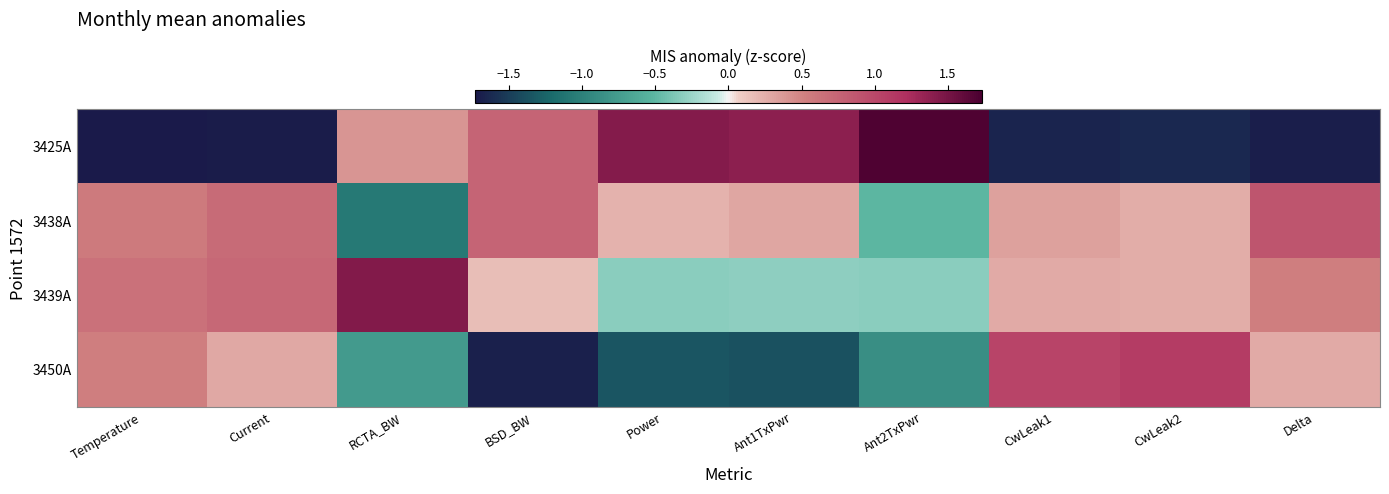

Reading left to right, transcribe all the data shown in this chart.

row_0: Temperature=-1.7	Current=-1.7	RCTA_BW=0.4	BSD_BW=0.8	Power=1.4	Ant1TxPwr=1.4	Ant2TxPwr=1.7	CwLeak1=-1.7	CwLeak2=-1.6	Delta=-1.7
row_1: Temperature=0.6	Current=0.7	RCTA_BW=-1.1	BSD_BW=0.8	Power=0.2	Ant1TxPwr=0.3	Ant2TxPwr=-0.5	CwLeak1=0.3	CwLeak2=0.3	Delta=0.9
row_2: Temperature=0.6	Current=0.7	RCTA_BW=1.4	BSD_BW=0.2	Power=-0.3	Ant1TxPwr=-0.3	Ant2TxPwr=-0.3	CwLeak1=0.3	CwLeak2=0.3	Delta=0.5
row_3: Temperature=0.5	Current=0.3	RCTA_BW=-0.8	BSD_BW=-1.7	Power=-1.3	Ant1TxPwr=-1.4	Ant2TxPwr=-0.9	CwLeak1=1.0	CwLeak2=1.1	Delta=0.3